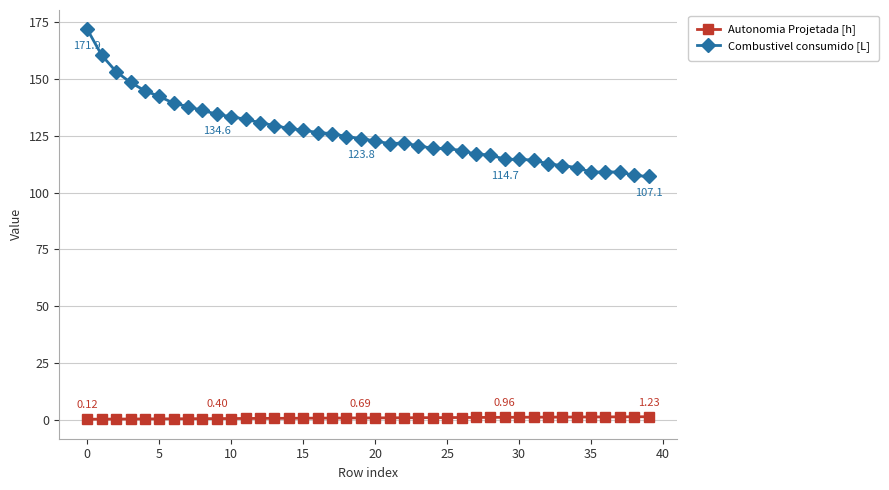

Does the chart display data point markers on the line(s)?

Yes